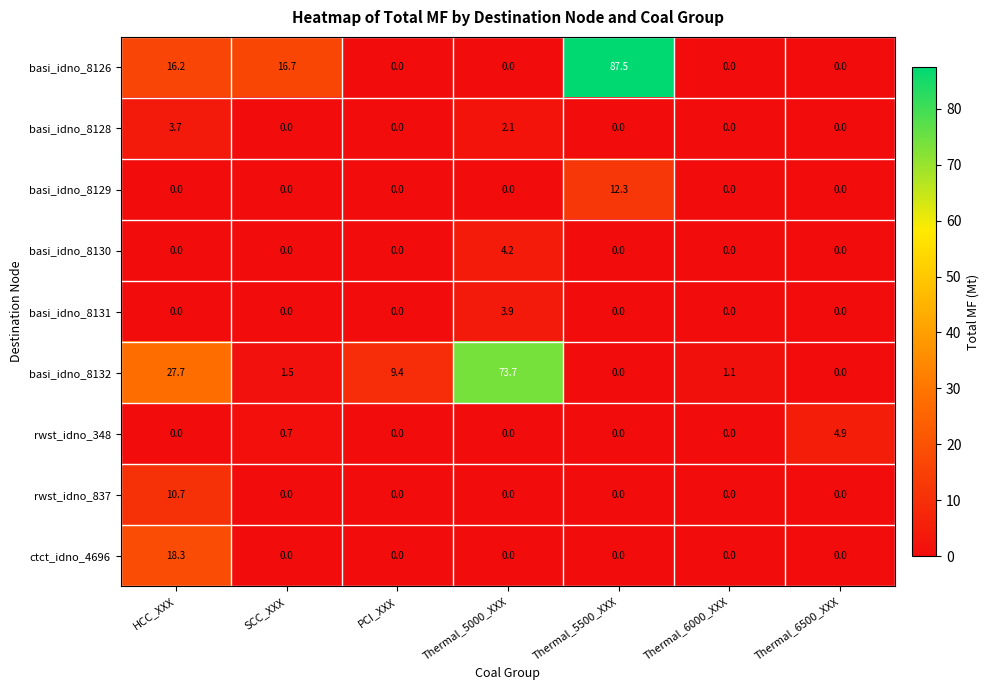

What is the greatest value displayed?

87.5